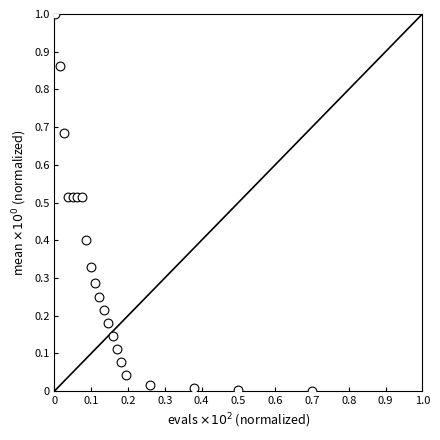

What is the range of Y values (max minus min)?

1.0